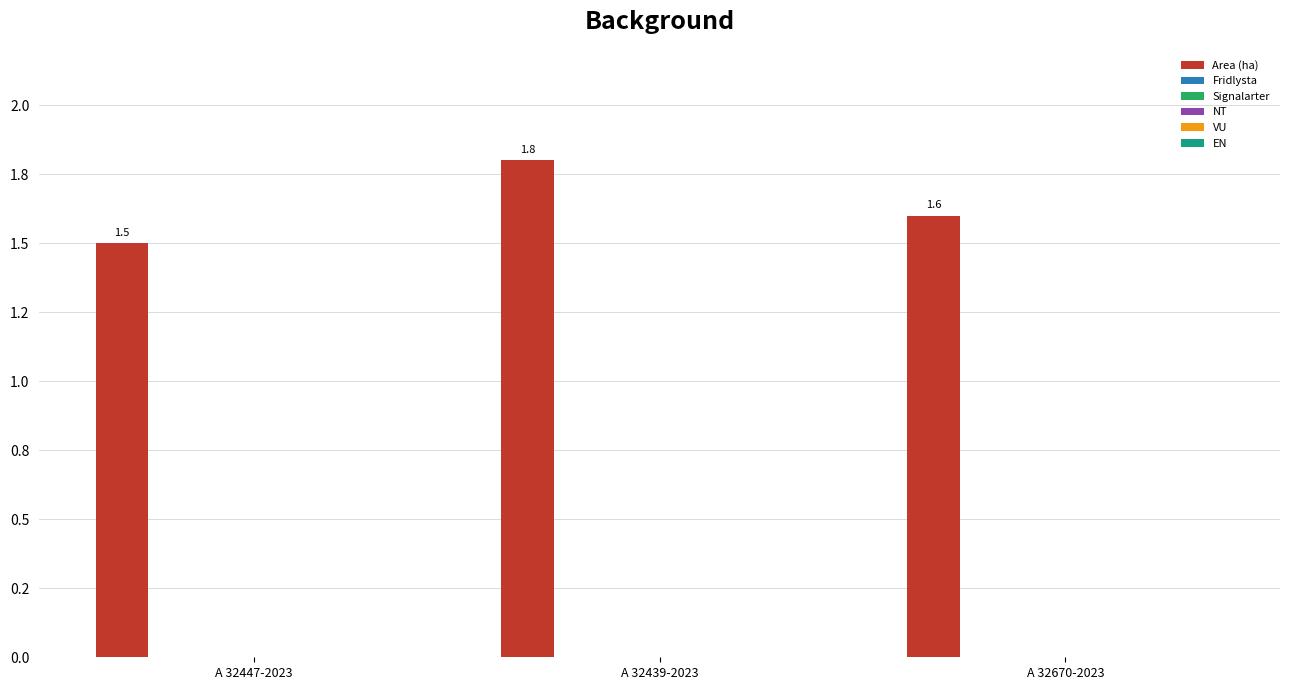

Does the chart contain any negative values?

No